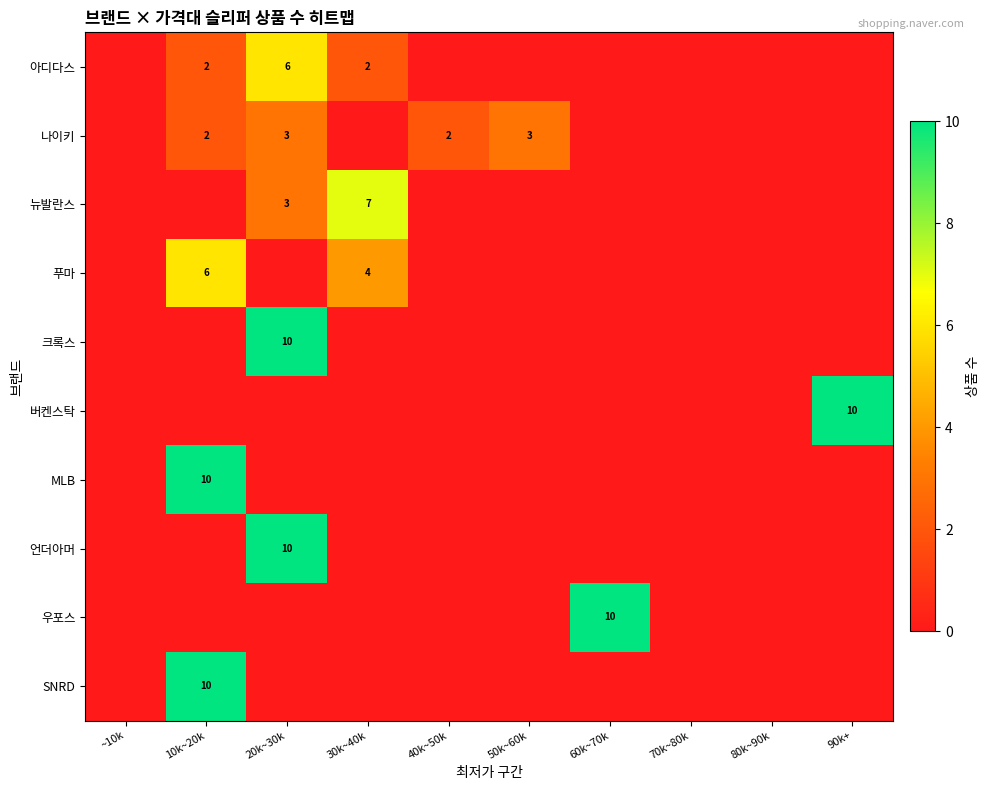

The value of 버켄스탁 at 90k+ is 6. True or false?

False